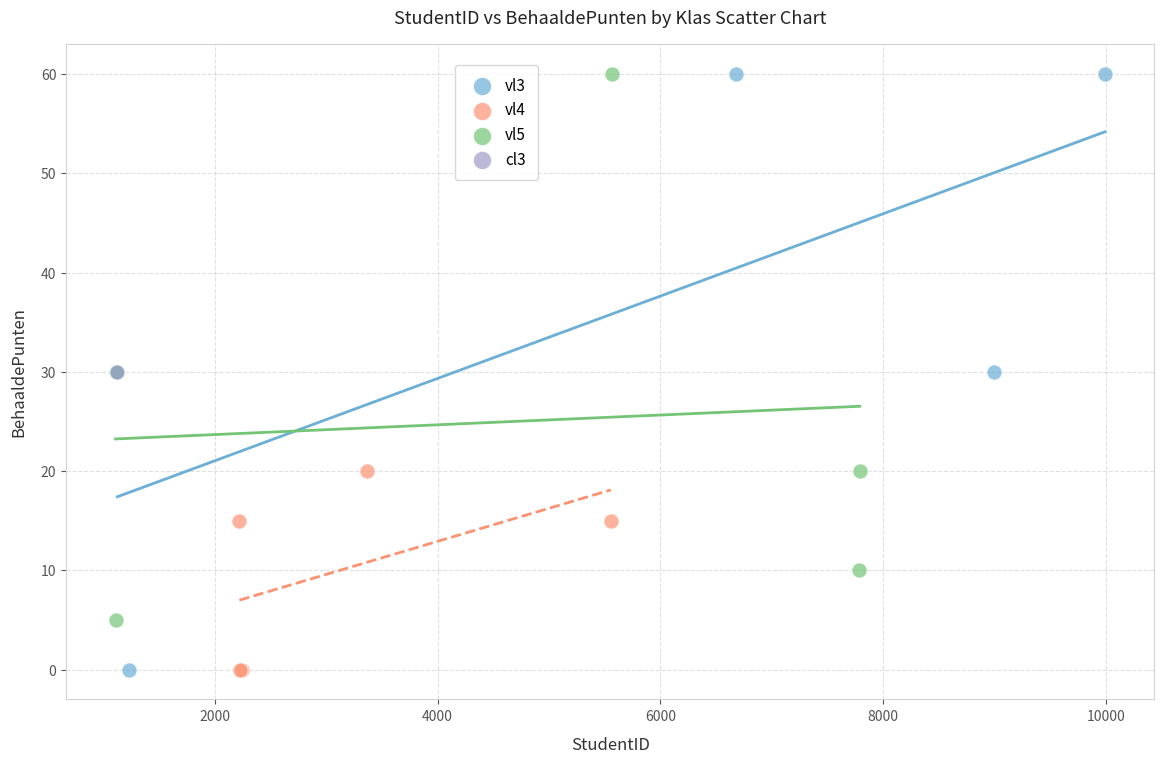

What are all the series names shown in the legend?

vl3, vl4, vl5, cl3